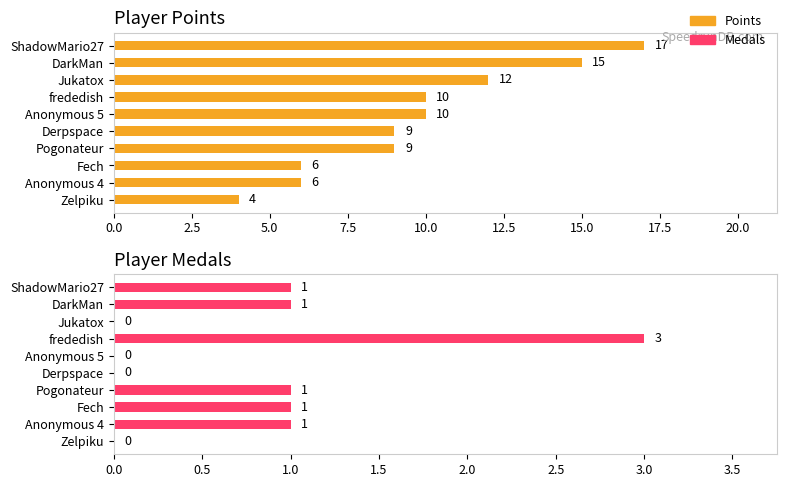

Is the value of Medals at Derpspace greater than the value of Points at Pogonateur?

No